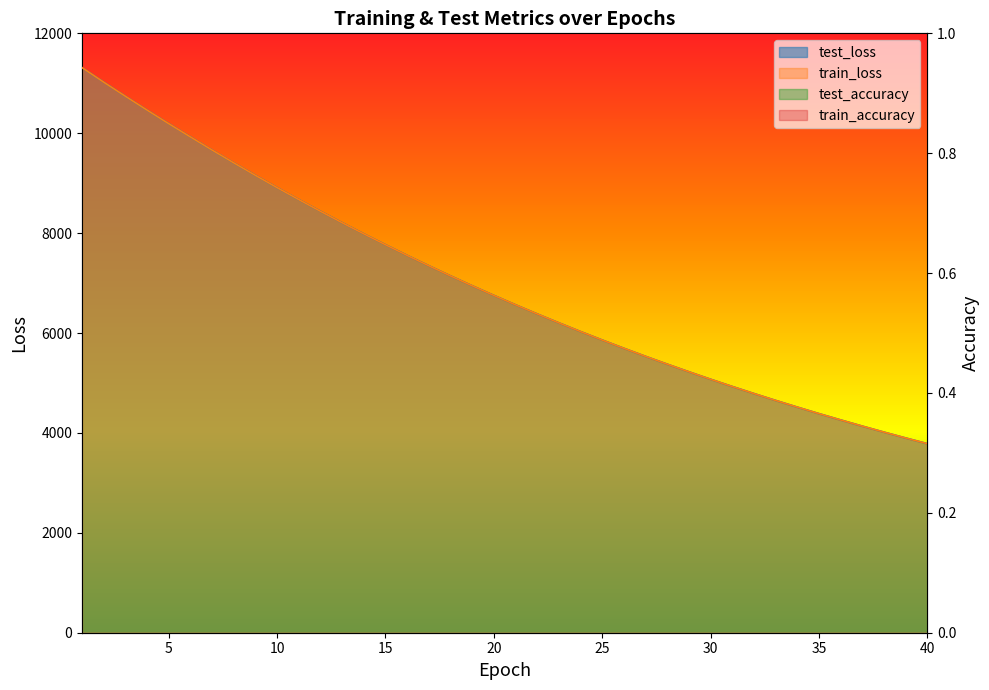

What is the value of the test_loss point at the 3rd from the left?

10740.9